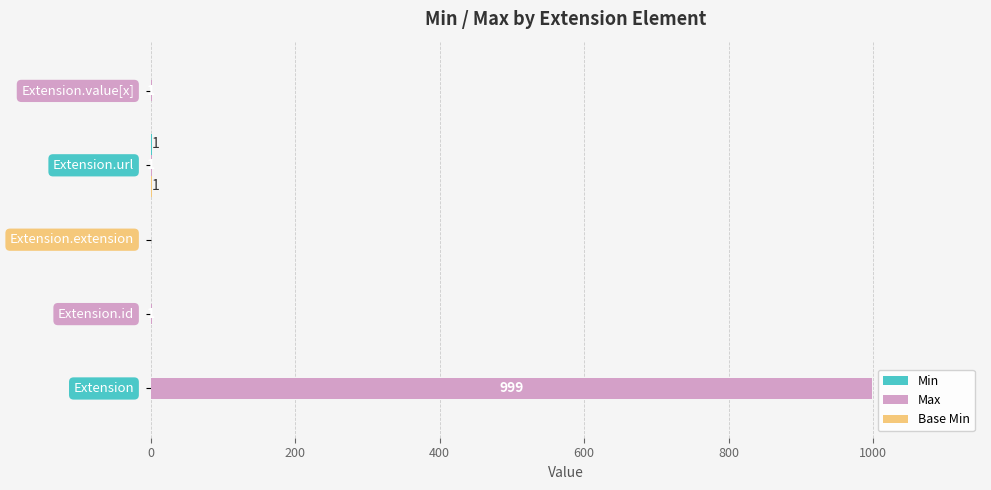

What is the maximum value shown in the chart?

999